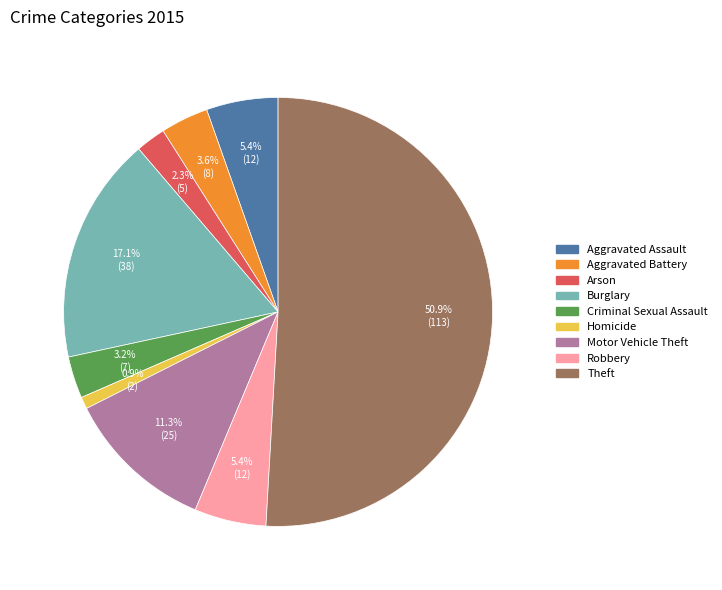

To the nearest percent, what percentage of the pie is Criminal Sexual Assault?

3%